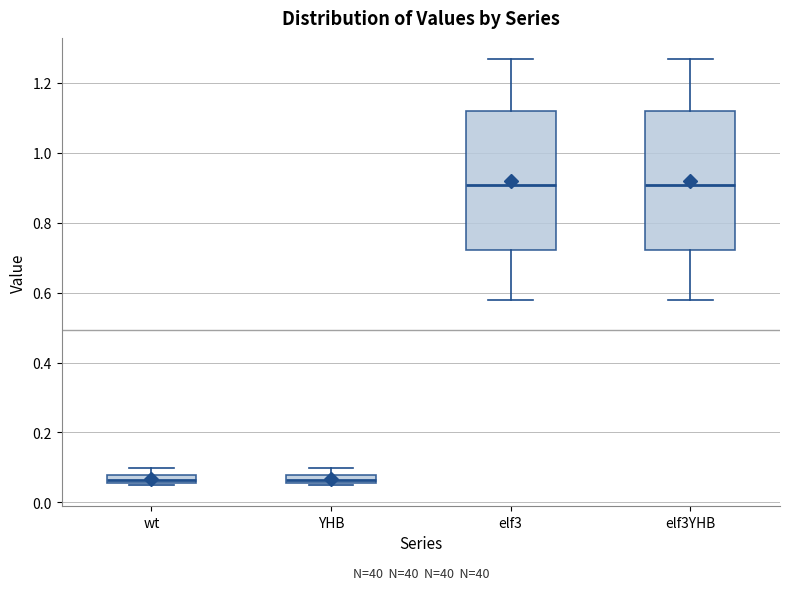

Where does the lower whisker of the box for elf3YHB end on the y-axis? The values are not printed on the chart, so give them approximately, as read against the axis.

0.58